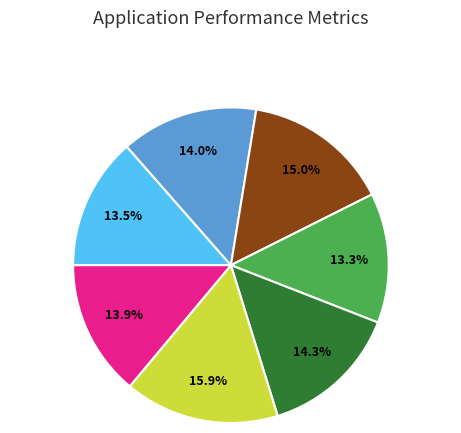

To the nearest percent, what is the average slice percentage?

14%